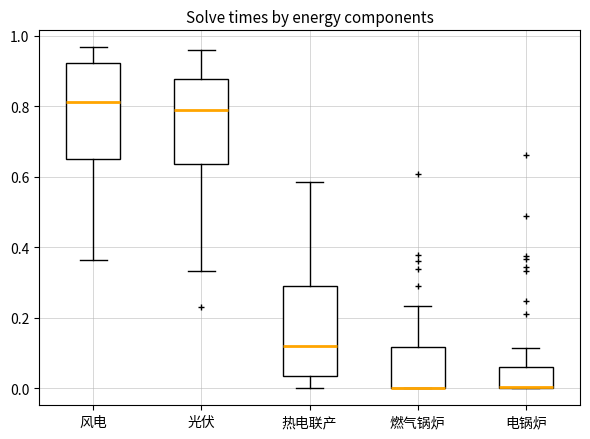

Reading left to right, transcribe this box plot: for each box, give where its median line is, the range the box spans, and where its two whiskers end, as read against the y-axis. The values are not printed on the chart, so give them approximately, as read against the axis.

风电: median 0.82, box 0.66 to 0.92, whiskers 0.36 to 0.96
光伏: median 0.78, box 0.64 to 0.88, whiskers 0.34 to 0.96
热电联产: median 0.12, box 0.04 to 0.28, whiskers 0.00 to 0.58
燃气锅炉: median 0.00 (drawn on the box's lower edge), box 0.00 to 0.12, whiskers 0.00 to 0.24
电锅炉: median 0.00 (drawn on the box's lower edge), box 0.00 to 0.06, whiskers 0.00 to 0.12